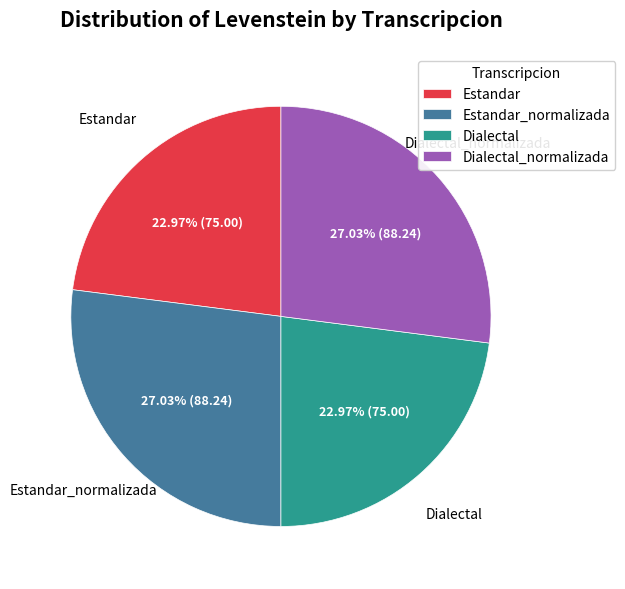

Is there any slice that represents more than half of the pie?

No